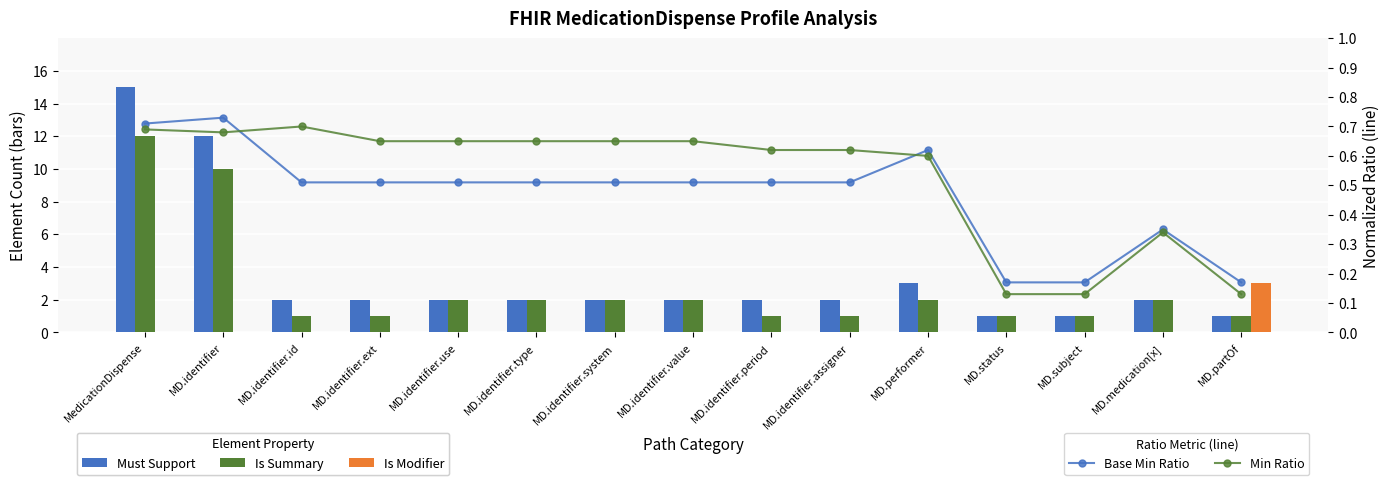

The Must Support series shows 3.1 at MD.identifier.use. True or false?

False